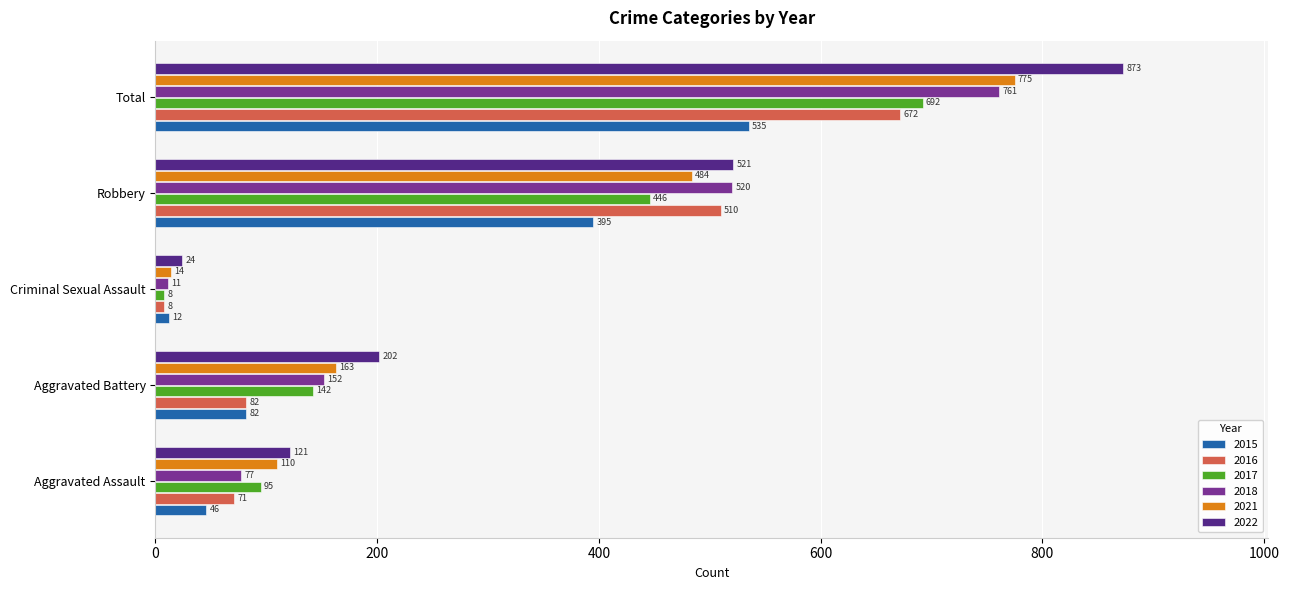

Count the number of categories in the chart.

5